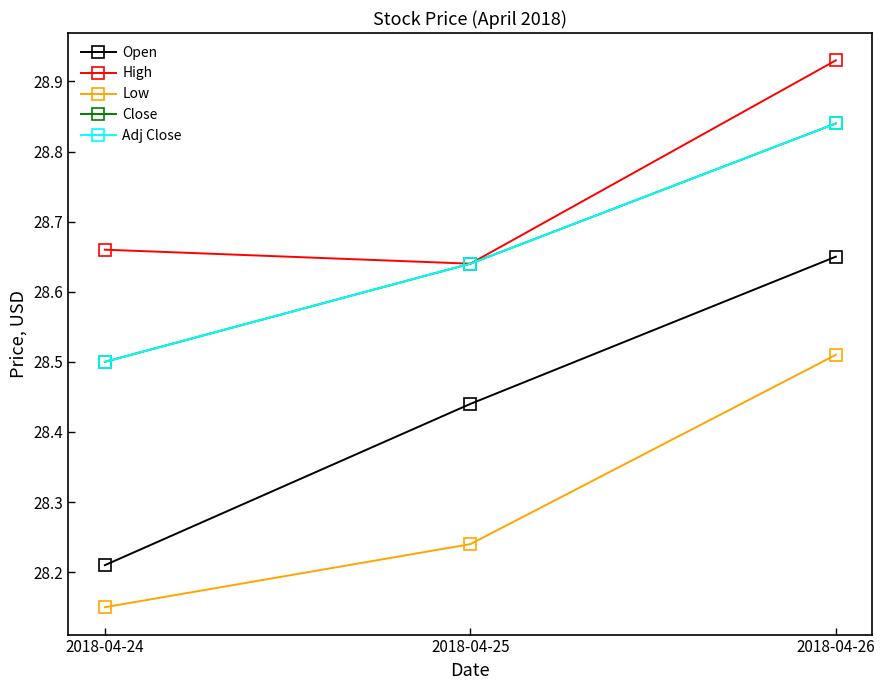

What is the average value of the Low series?

28.3